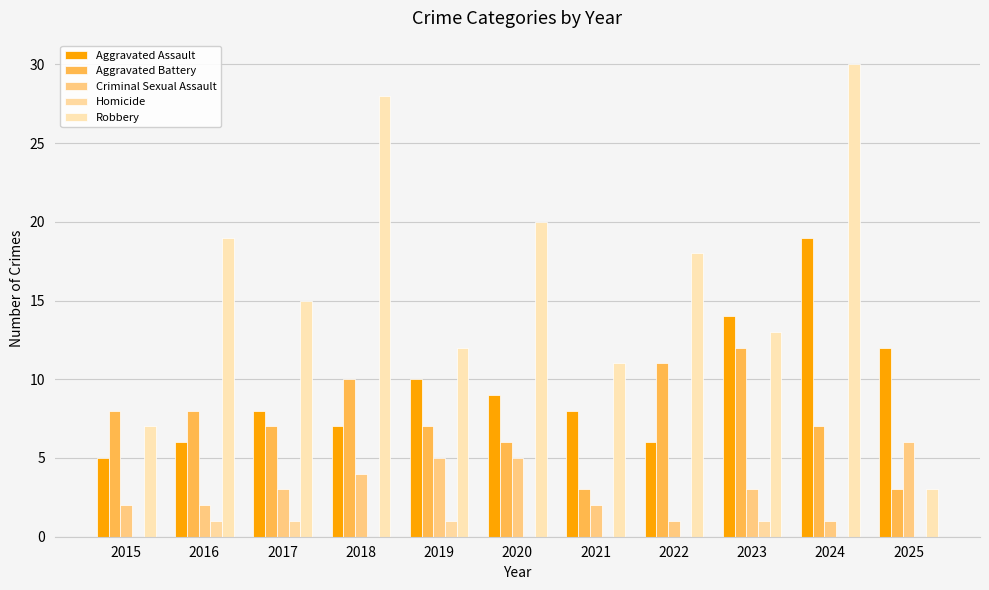

What is the difference between the Robbery values at 2021 and 2019?

1